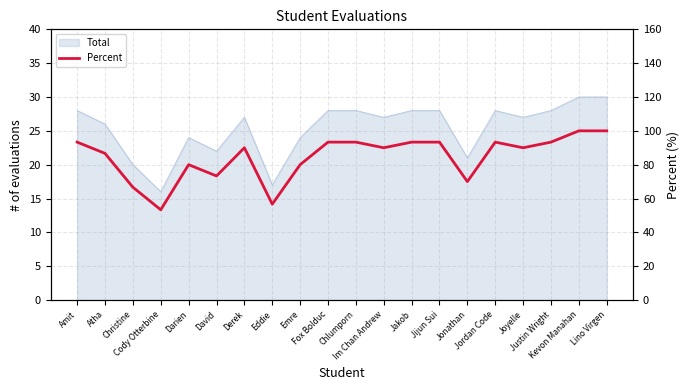

What is the difference between the second highest and second lowest values?

43.3